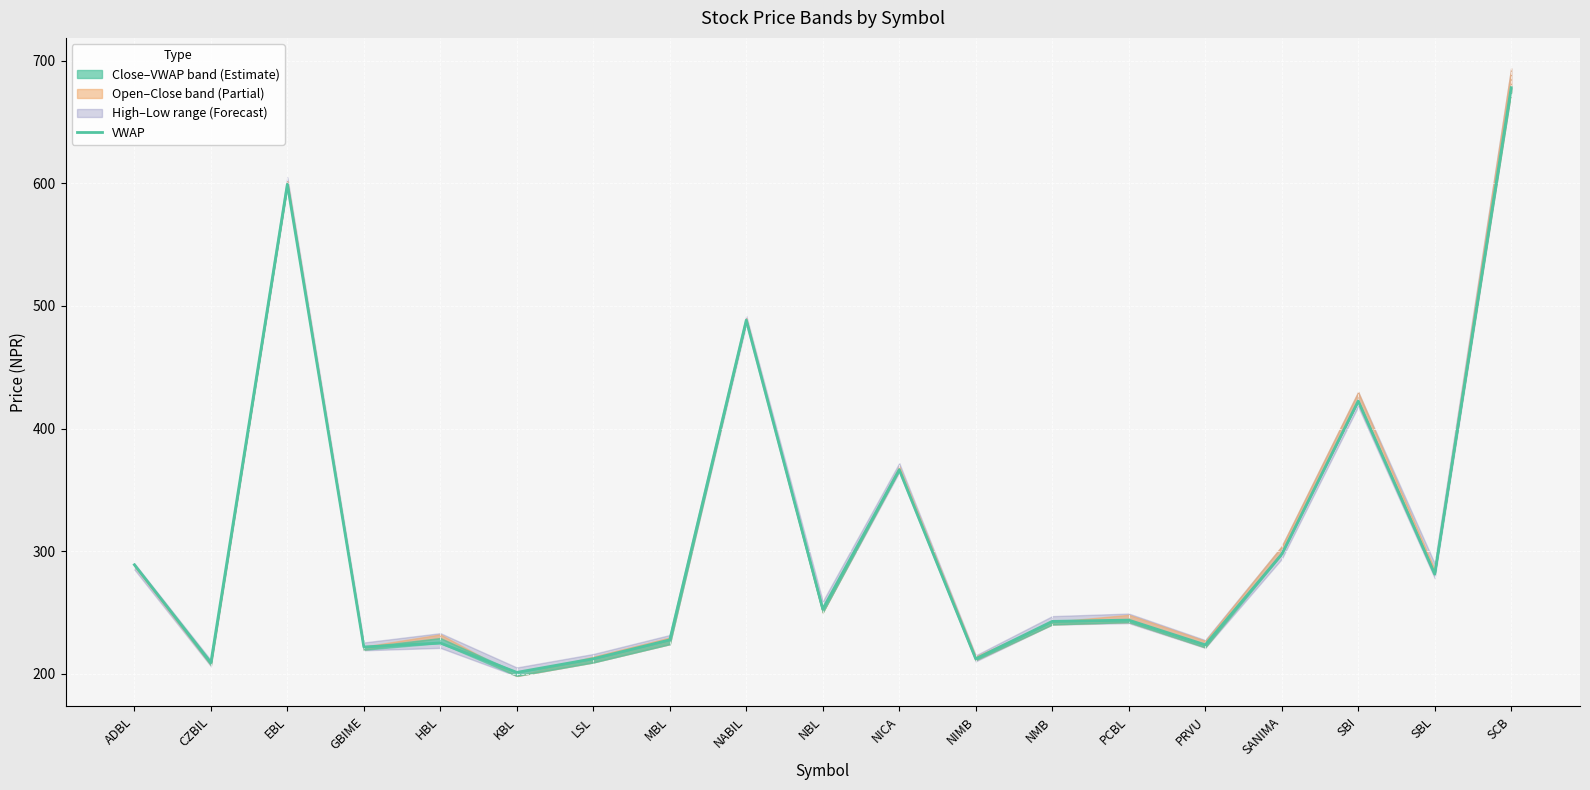

What is the label of the 5th point from the right?

PRVU